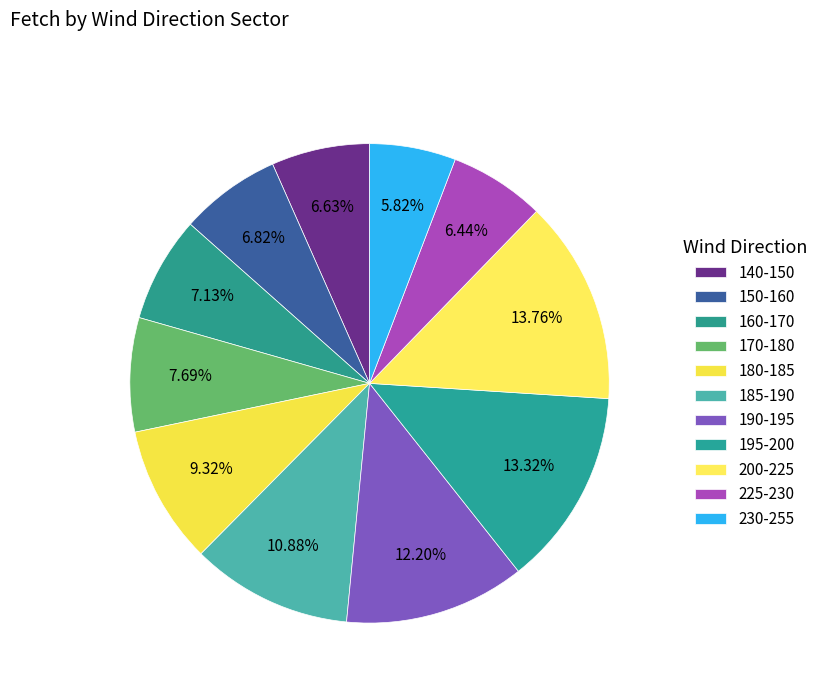

Which category has the smallest portion of the pie?

230-255